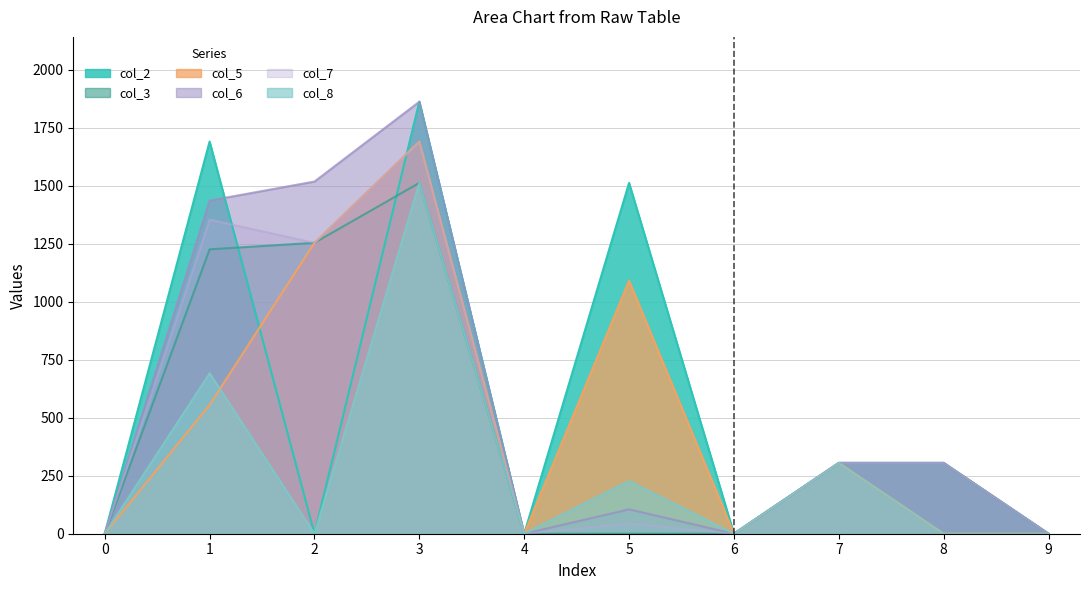

At how many categories does at least one series exceed 724?

4